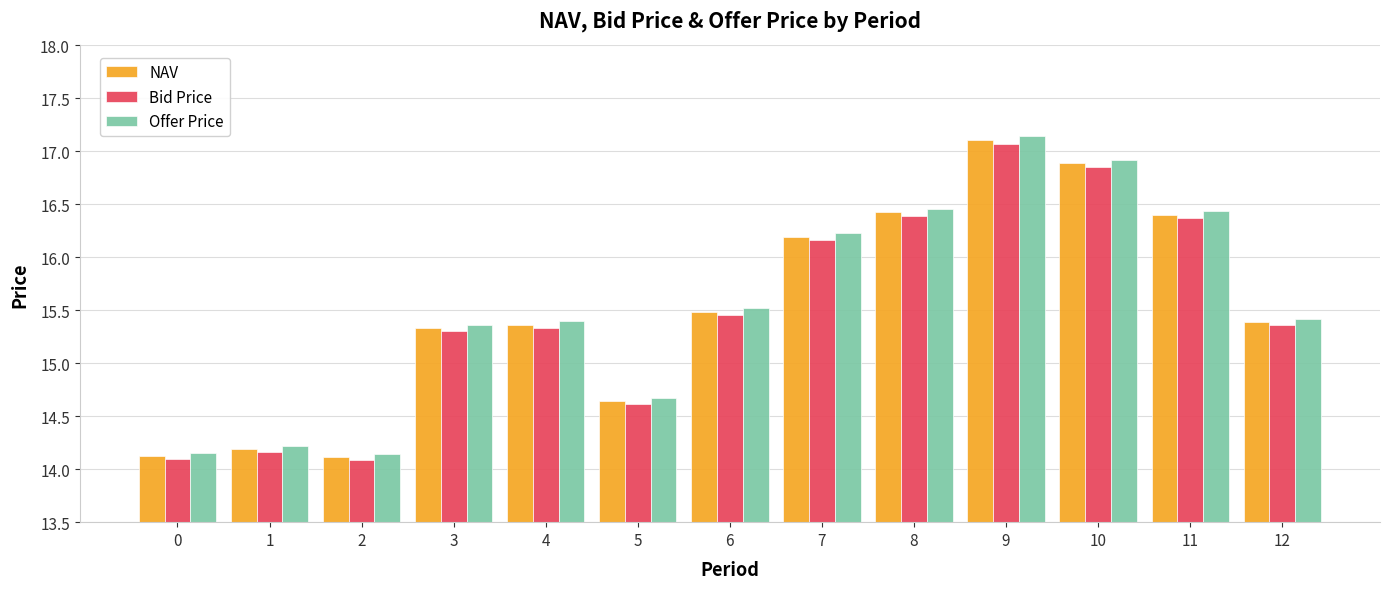

At which label does Bid Price first exceed 15?

3